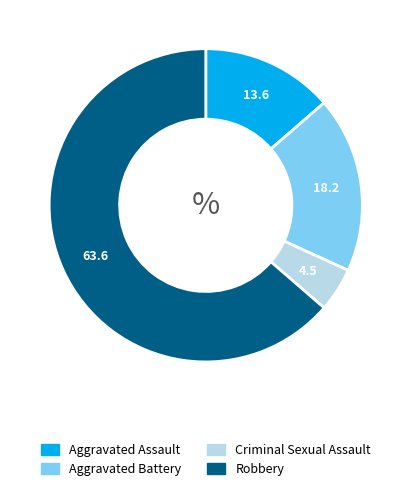

How many slices are in this pie chart?

4